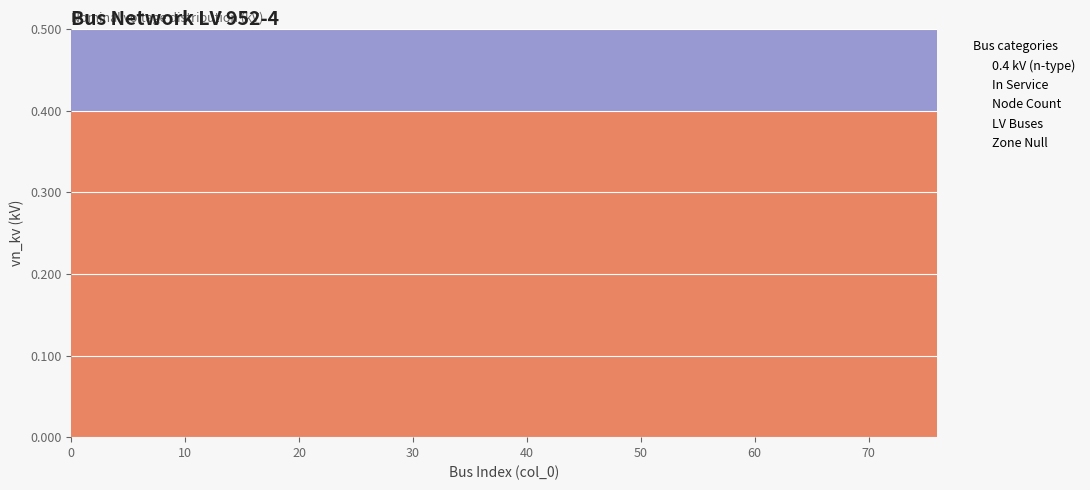

Rank the categories by Node Count value from lowest to highest.

0, 4, 8, 12, 16, 20, 24, 28, 32, 36, 40, 44, 48, 52, 56, 60, 64, 68, 72, 76